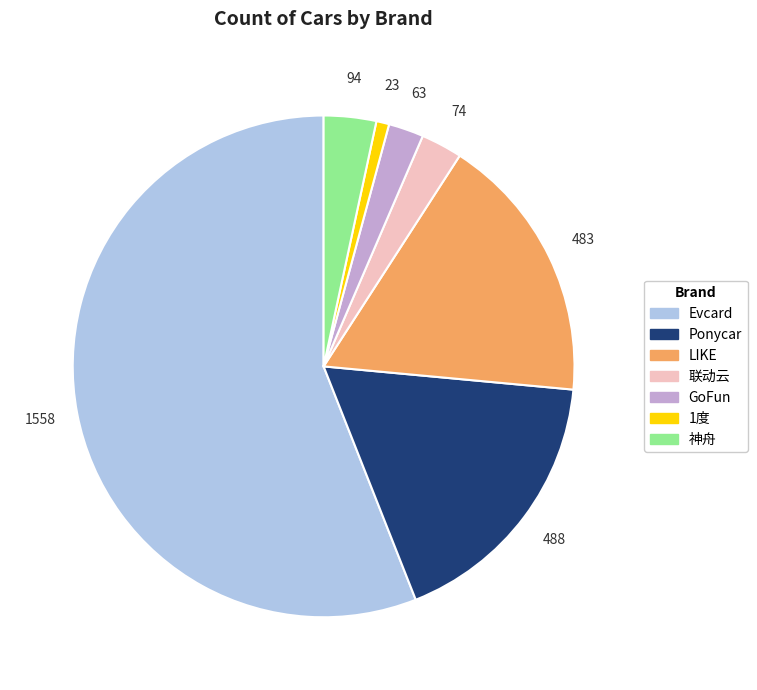

Do 联动云 and GoFun together represent more than half of the pie?

No